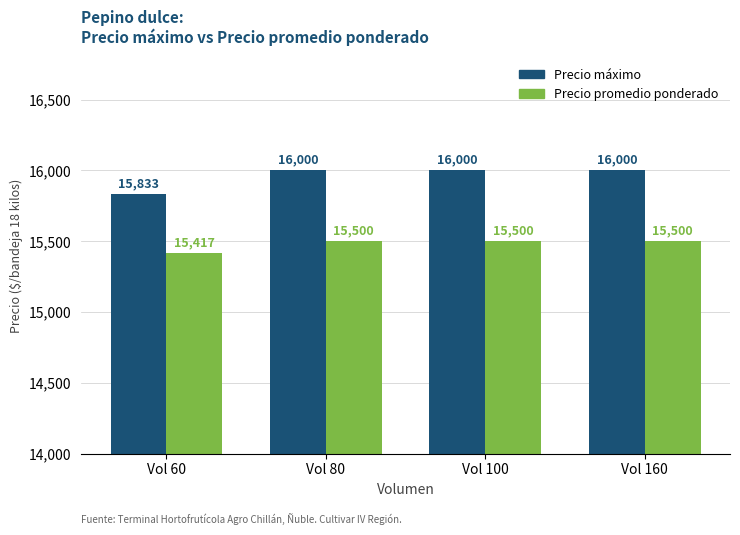

How many data points does each series have?

4